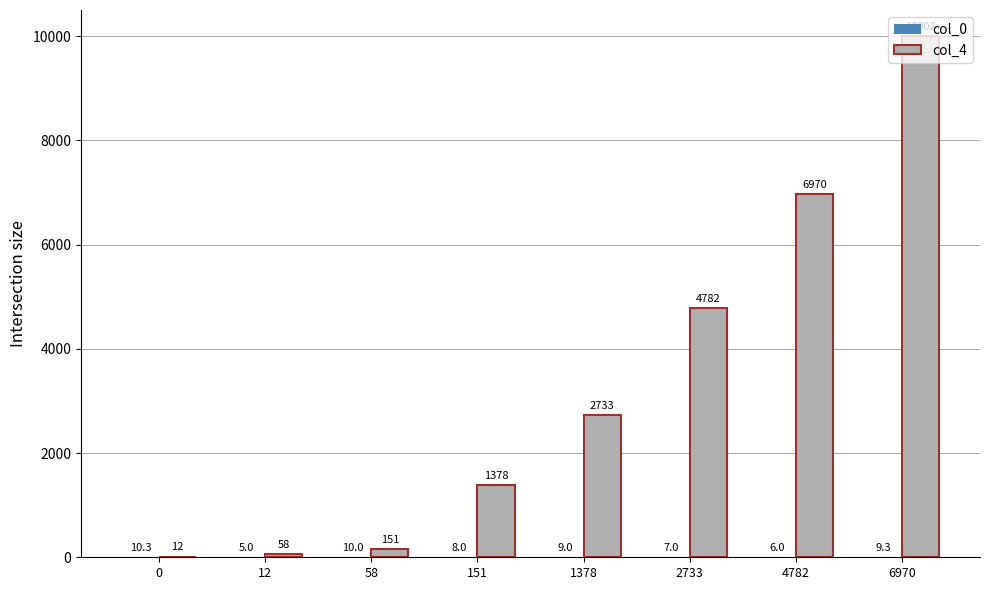

Which series has the largest range (max minus min)?

col_4